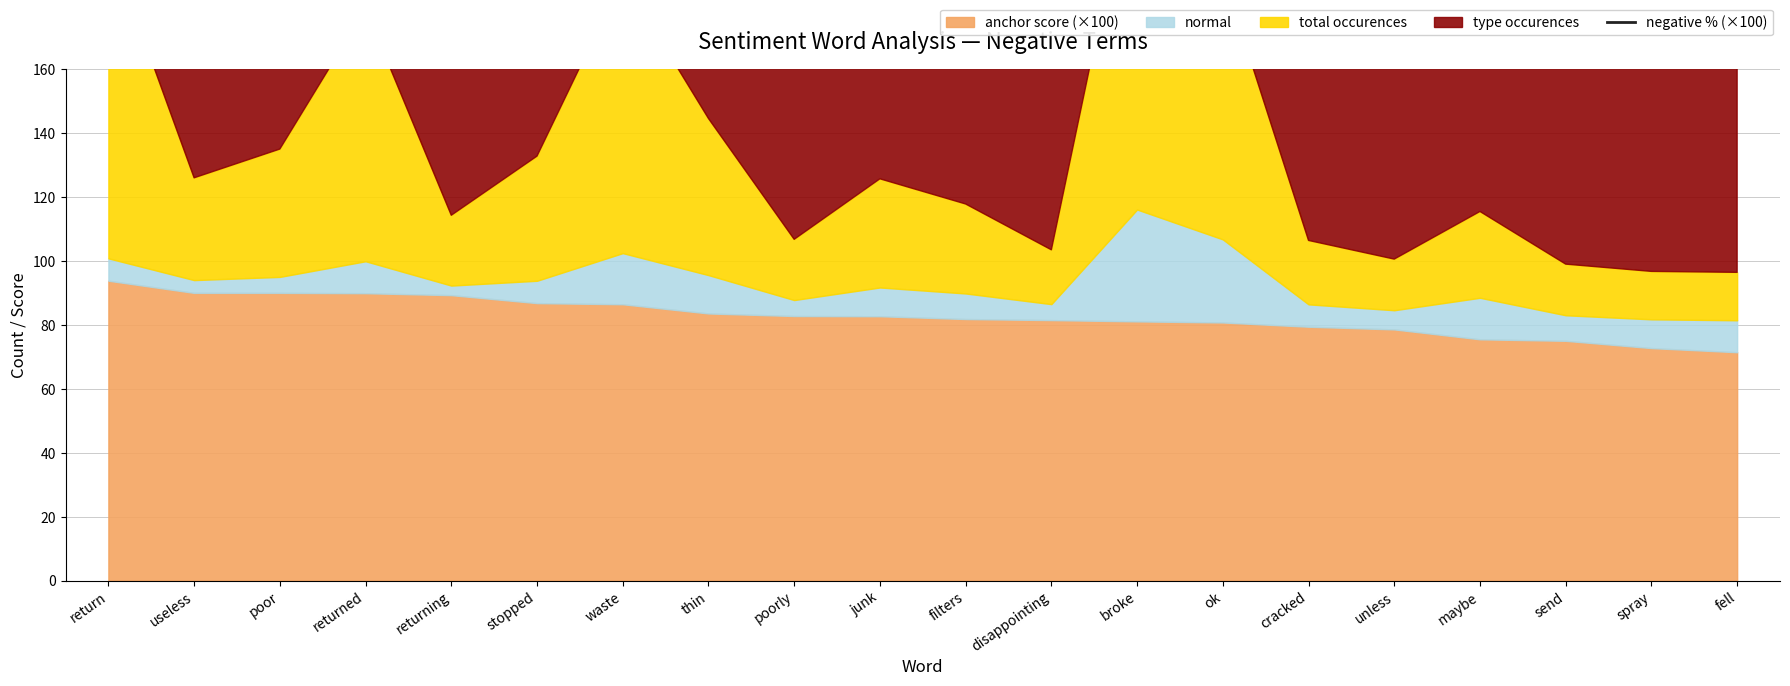

Rank the categories by value from highest to lowest.

broke, return, ok, waste, returned, thin, poor, stopped, useless, junk, filters, maybe, returning, poorly, cracked, disappointing, unless, send, spray, fell